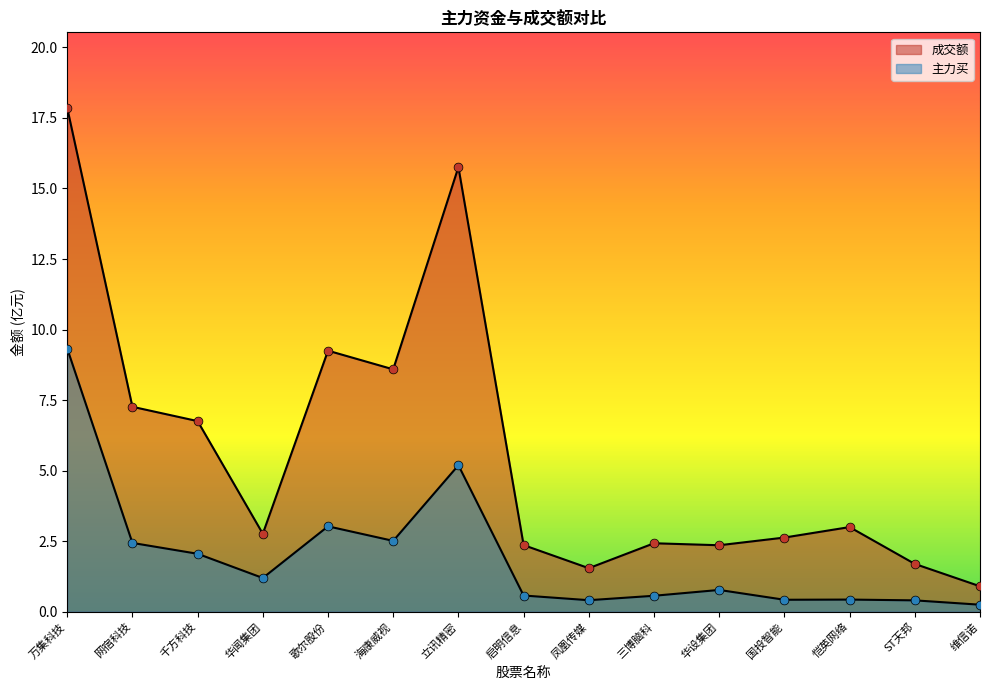

What is the total value across all series at 国投智能?

3.0